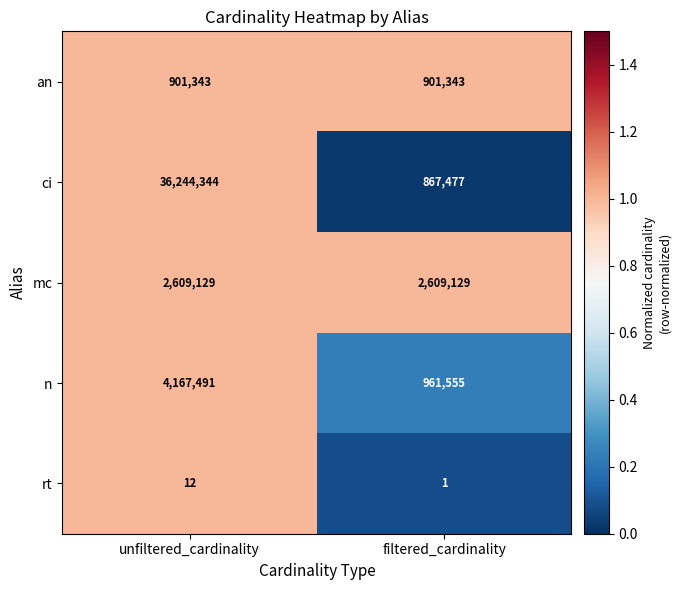

Which series has the largest range (max minus min)?

ci